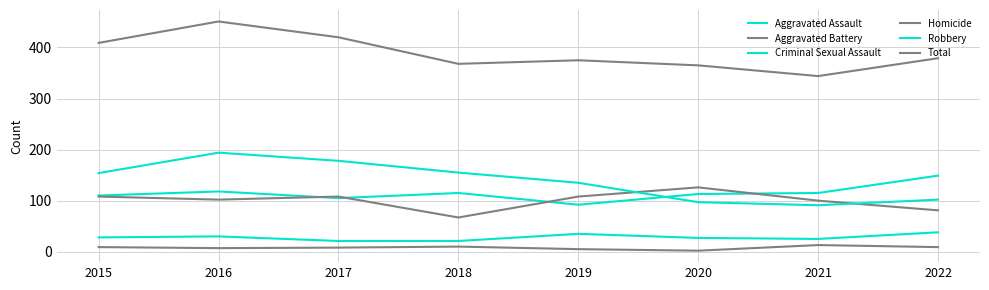

Between 2022 and 2017, which is larger?

2022